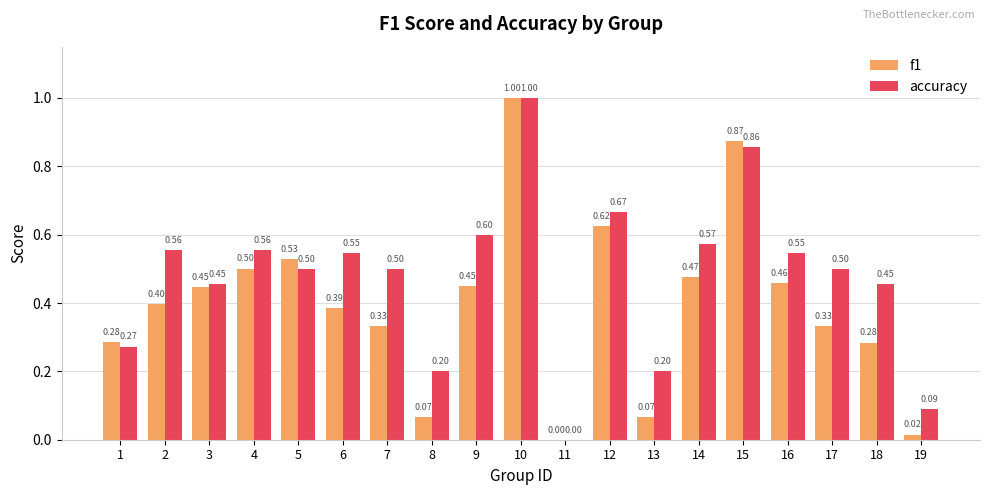

Count the number of categories in the chart.

19